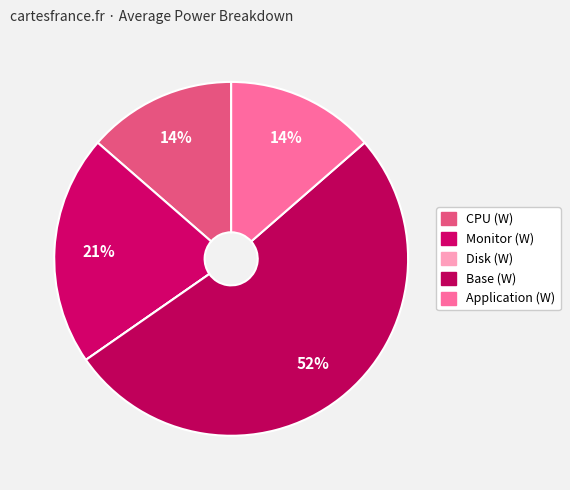

Is it true that Disk (W) is 0% of the pie?

True